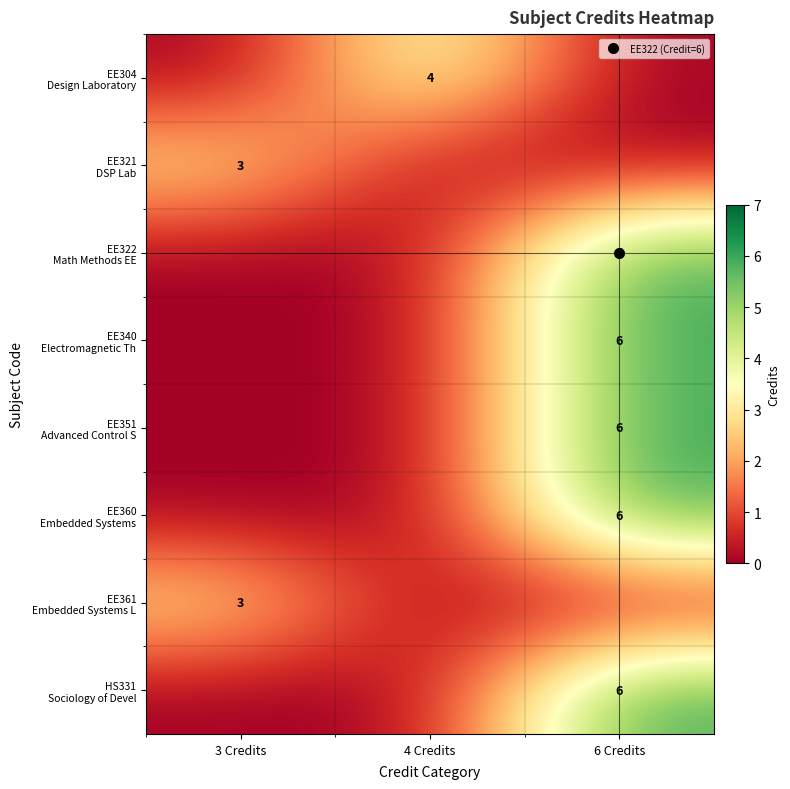

Where is EE361 Embedded Systems L nearest to the value 1?

4 Credits